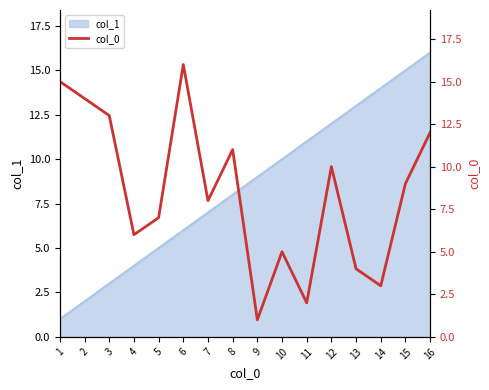

What is the value of the 13th point from the left?

4